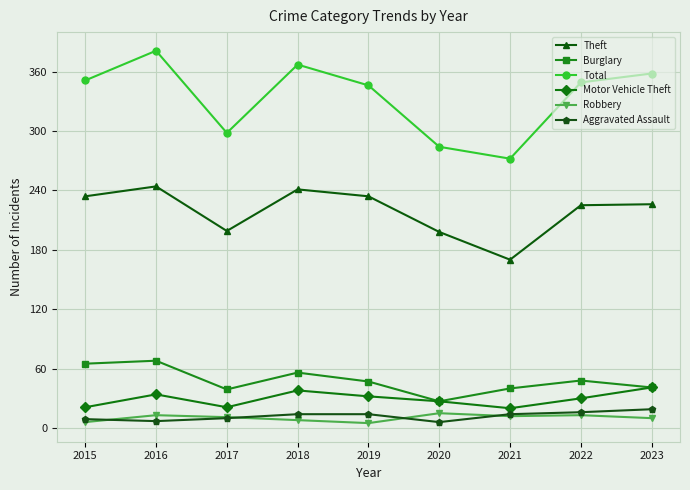

Which series has the widest spread of values?

Total